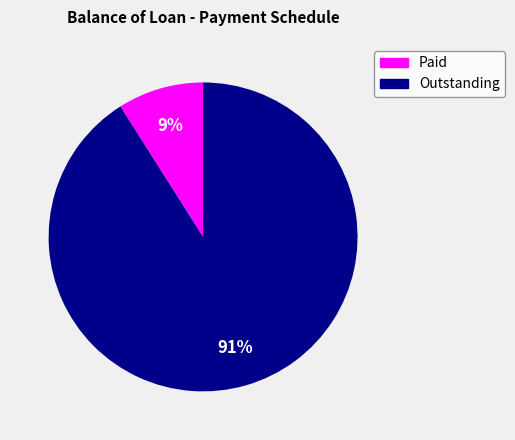

How many slices are in this pie chart?

2